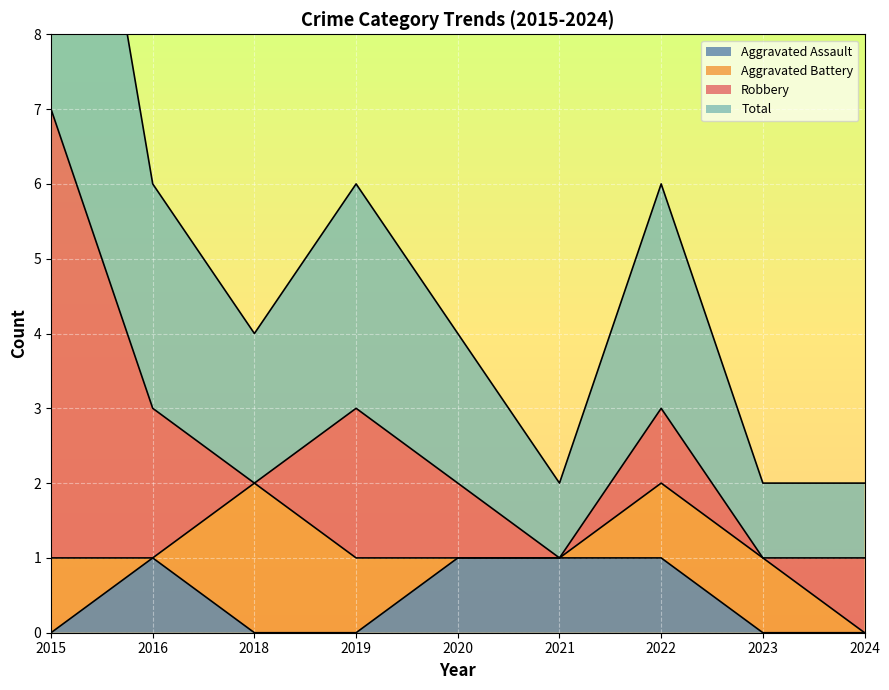

True or false: Total and Aggravated Assault intersect in this chart.

False